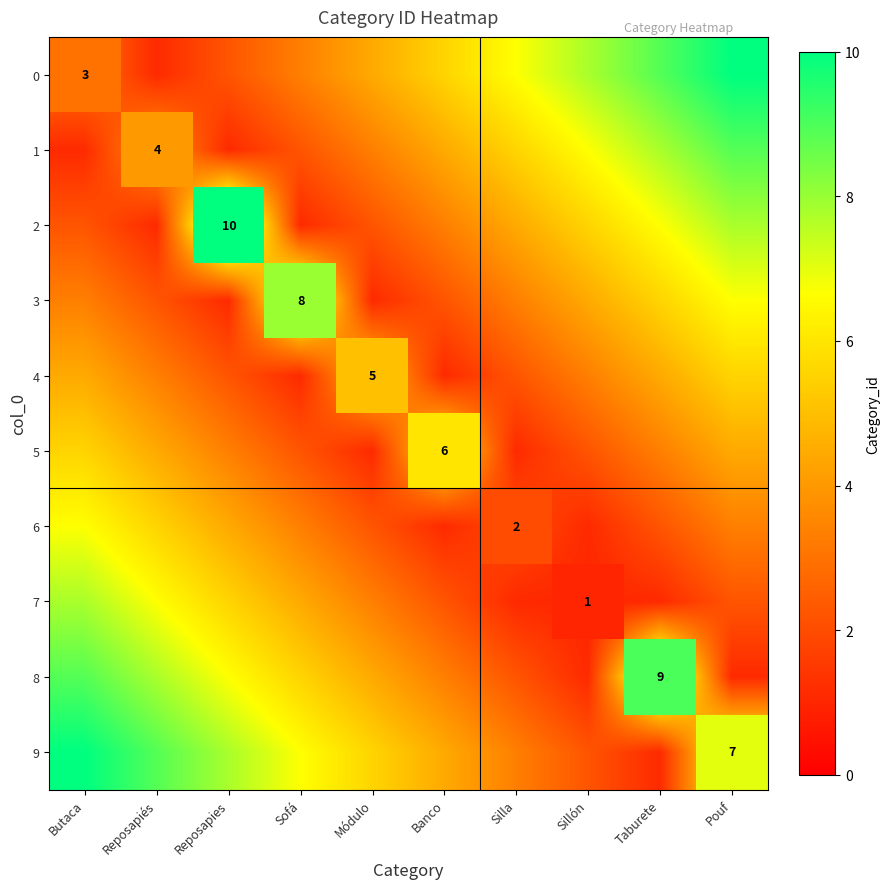

At which label does 6 reach its peak?

Butaca